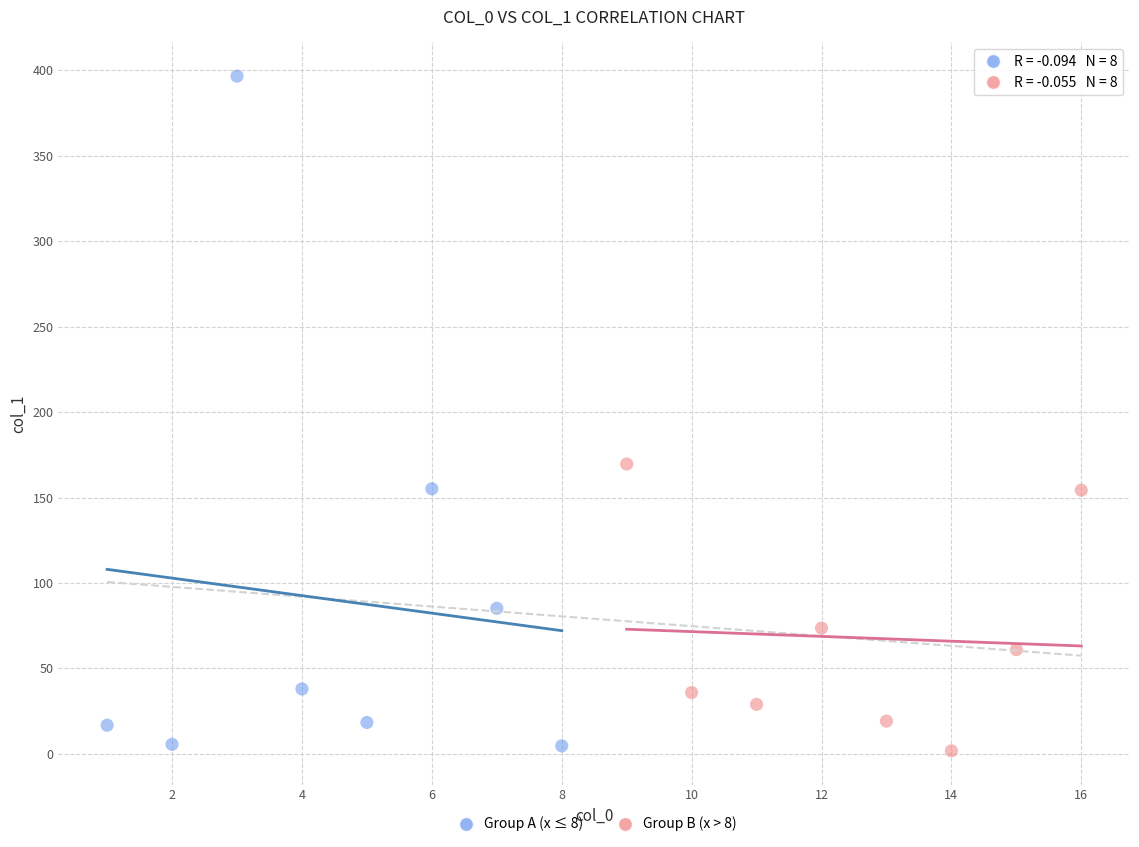

Which series has the largest Y range (max minus min)?

Group A (x ≤ 8)